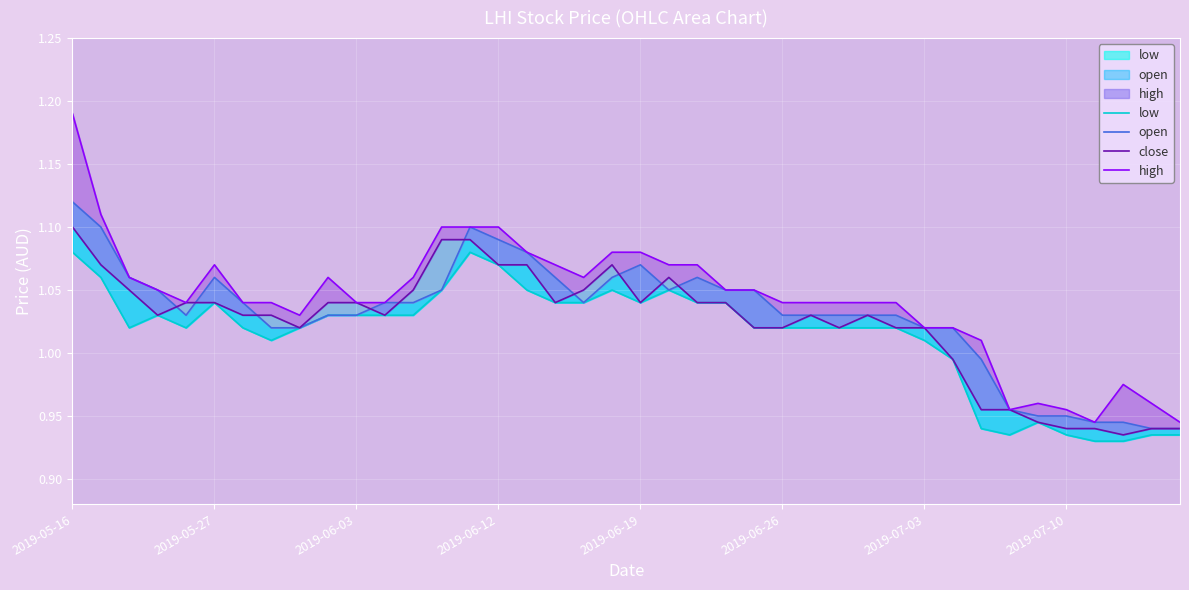

How many values in the high series are below 1?

7